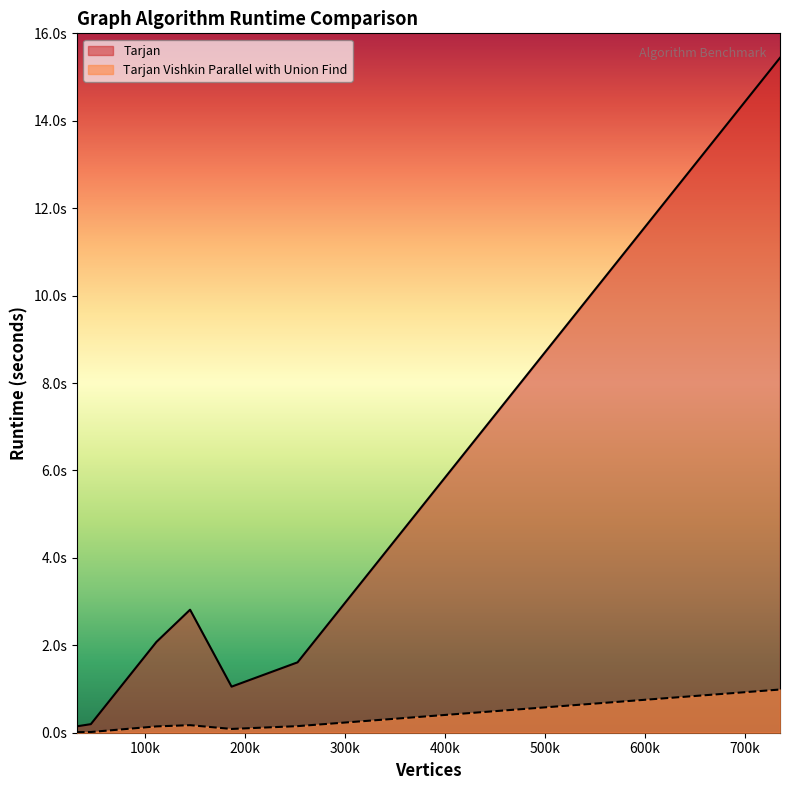

How many data points does each series have?

15